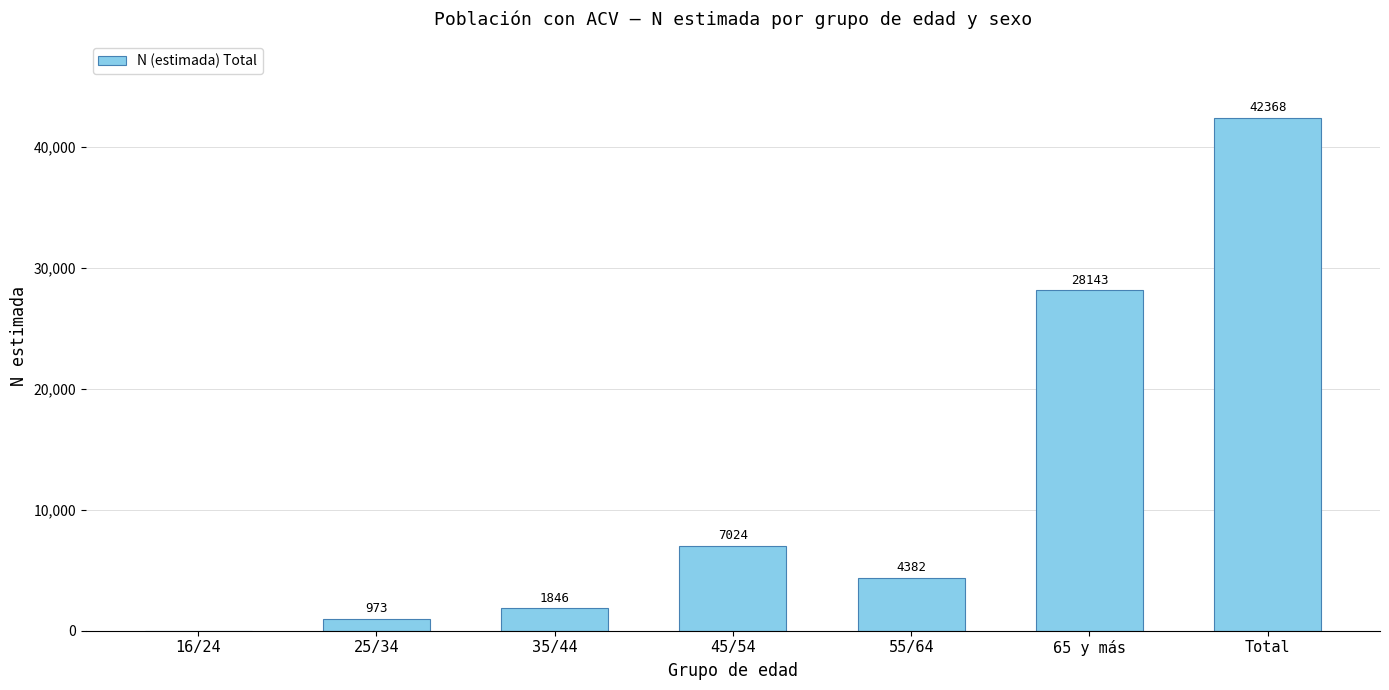

Reading right to left, list all the values displayed in this chart.

Total=42368	65 y más=28143	55/64=4382	45/54=7024	35/44=1846	25/34=973	16/24=0